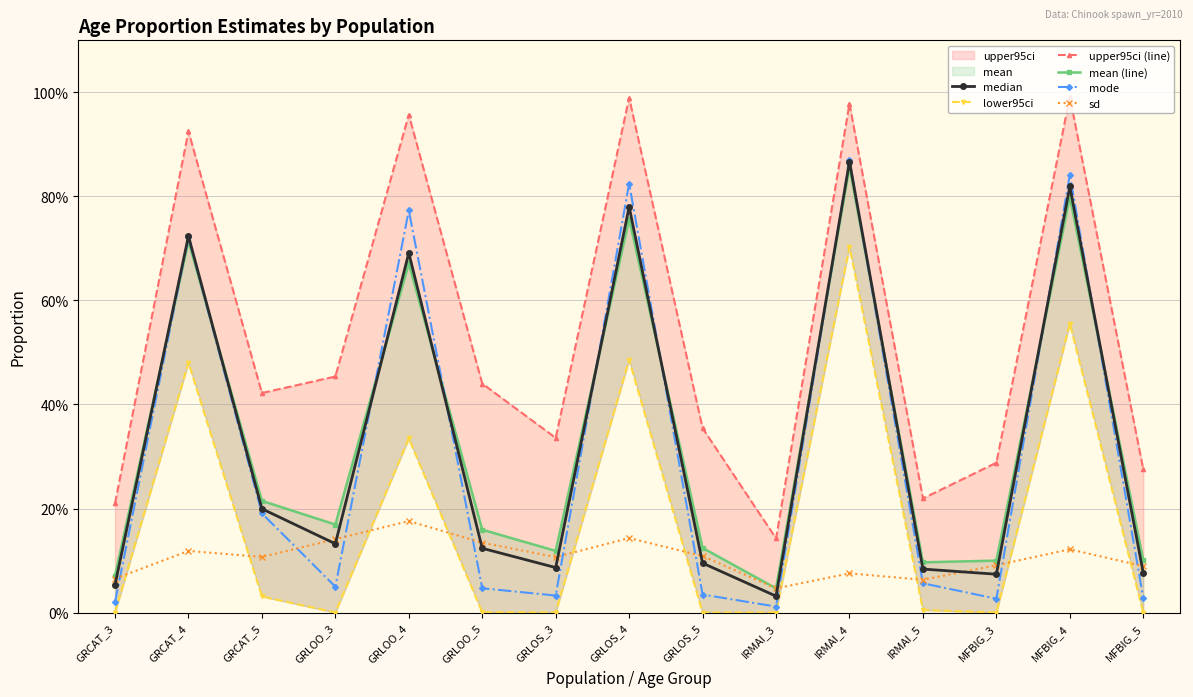

What is the highest value of the upper95ci (line) series?

1.0